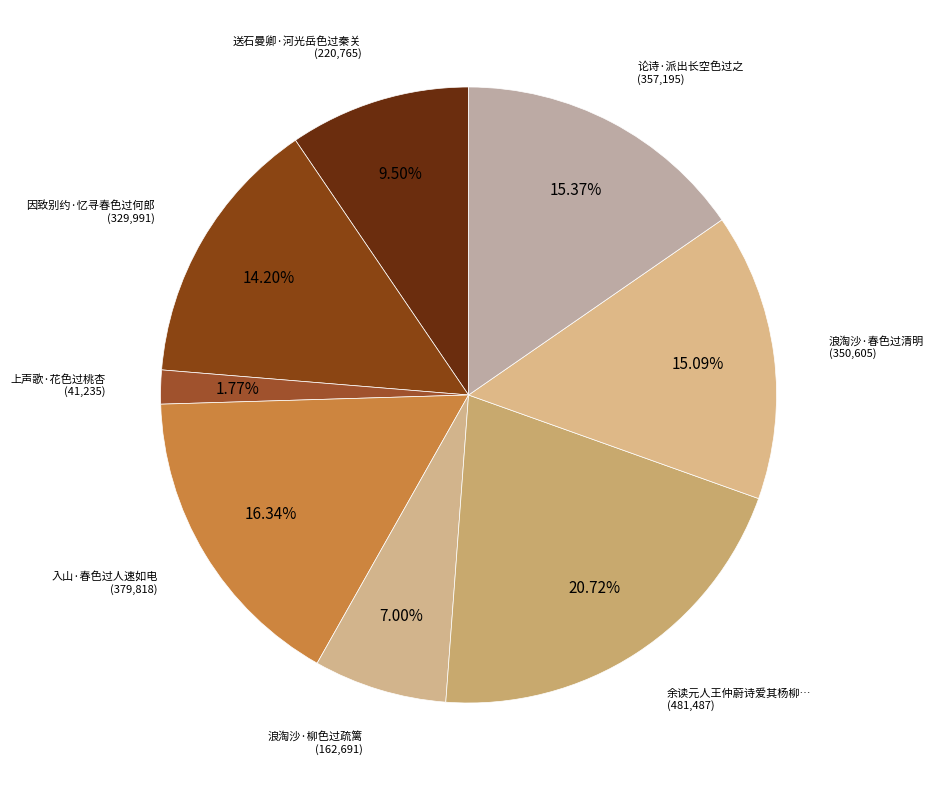

What percentage is the 浪淘沙·春色过清明 slice, to the nearest percent?

15%